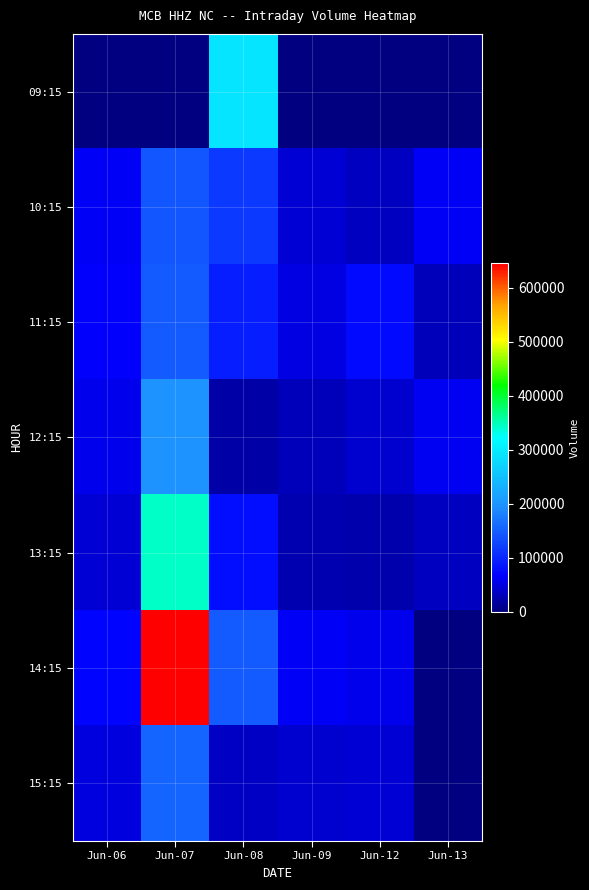

Which series has the widest spread of values?

14:15